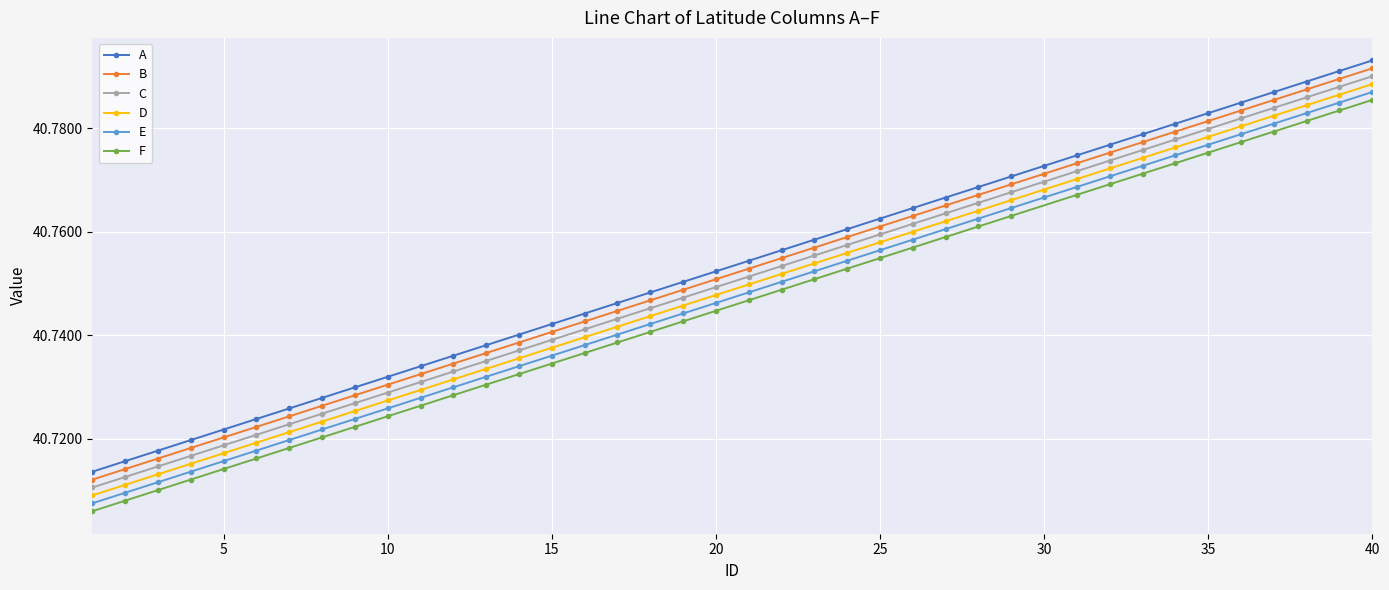

What is the sum of all E values?

1629.9